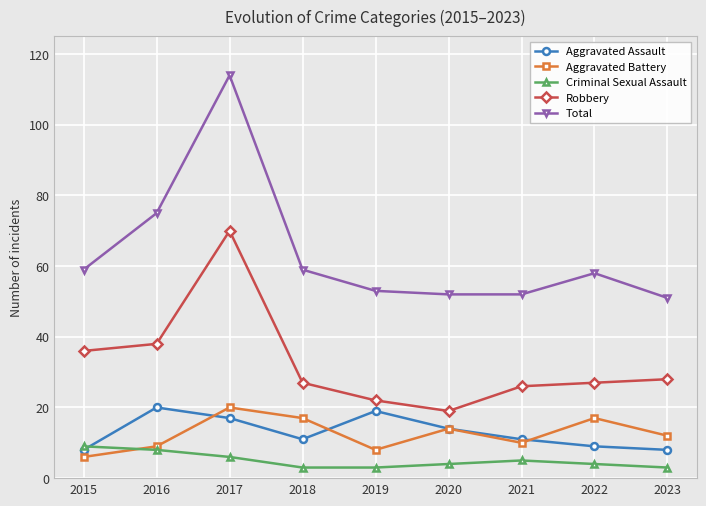

What is the total value across all series at 2022?

115